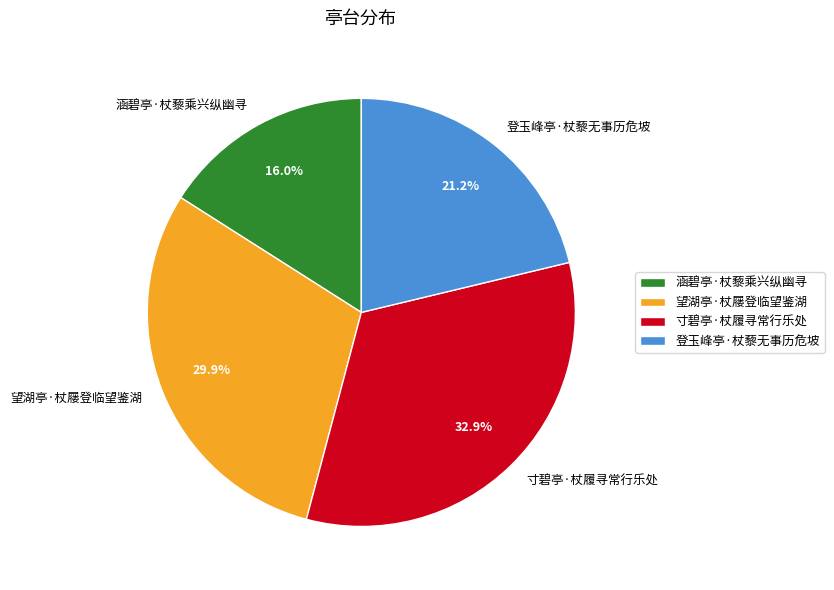

Does any single category account for the majority?

No